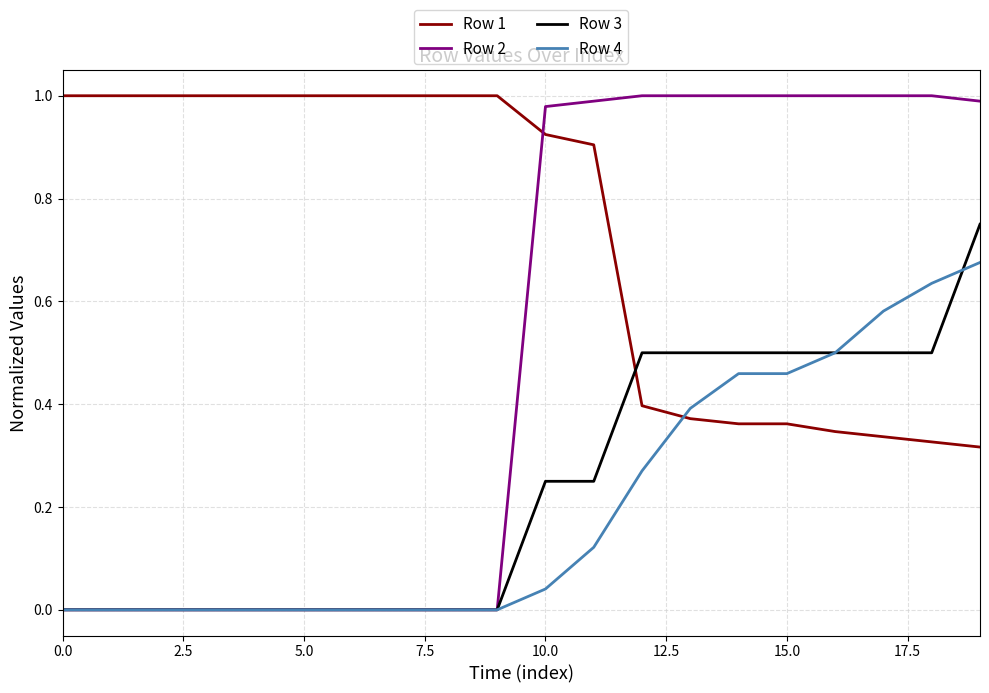

At how many categories does at least one series exceed 0?

20